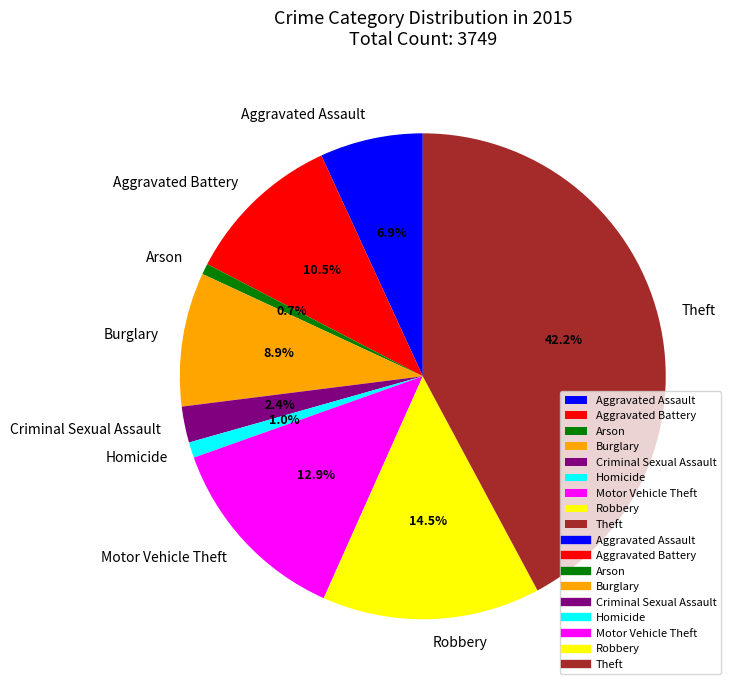

Which category has the biggest portion of the pie?

Theft